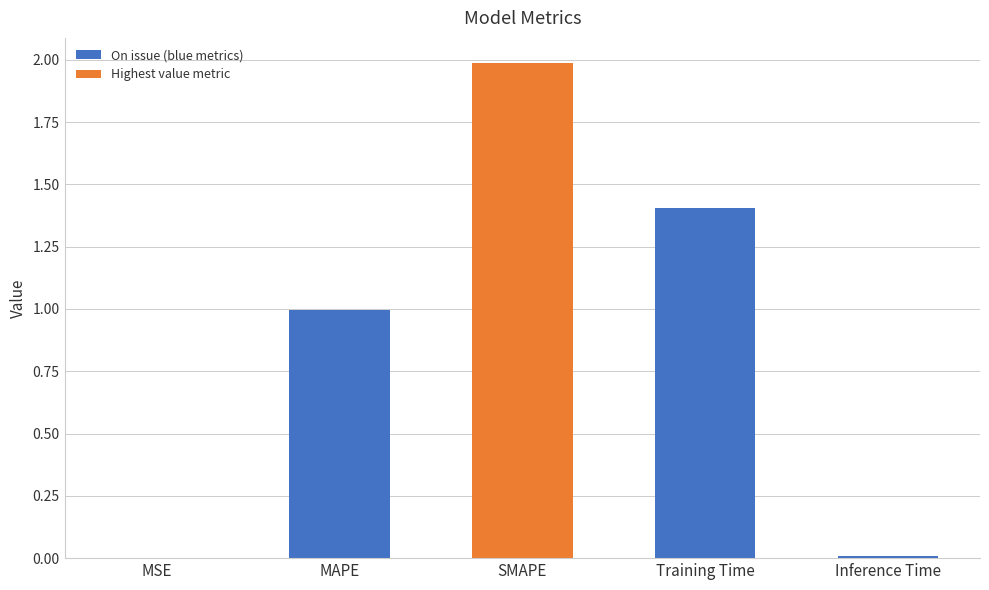

Which label corresponds to the largest value in the chart?

SMAPE